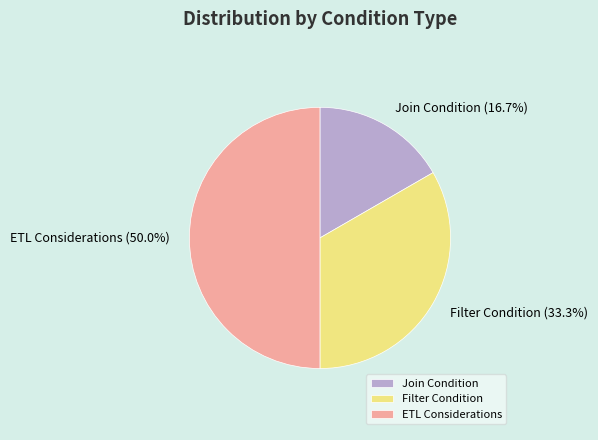

Do Join Condition and ETL Considerations together represent more than half of the pie?

Yes